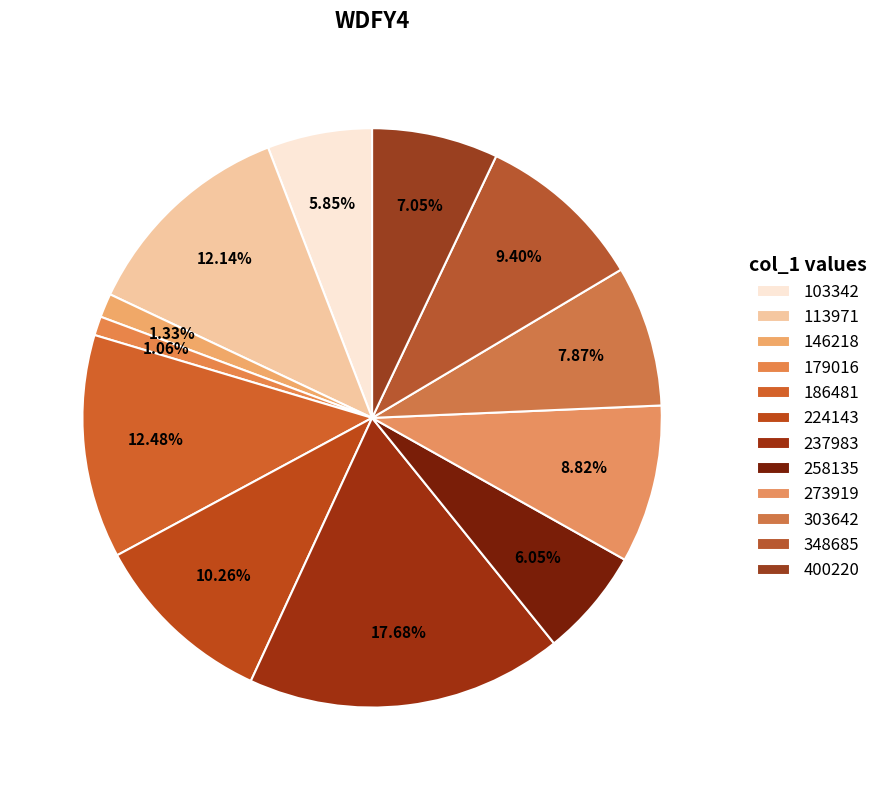

Count the number of slices in the pie.

12